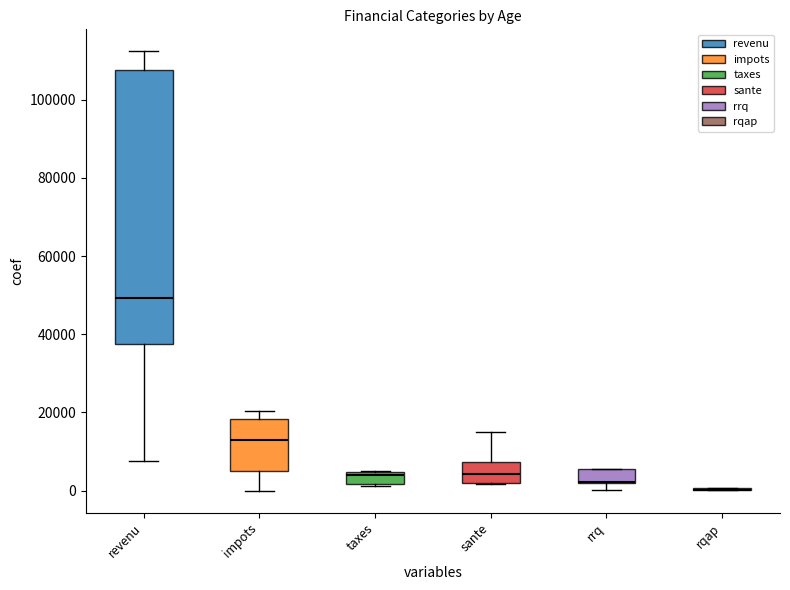

What is the sum of all revenu values?

1303438